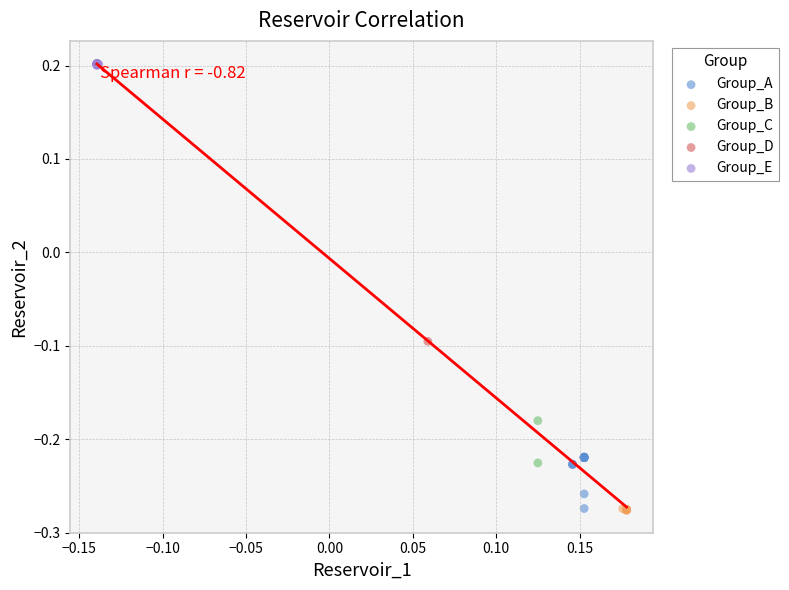

What are all the series names shown in the legend?

Group_A, Group_B, Group_C, Group_D, Group_E